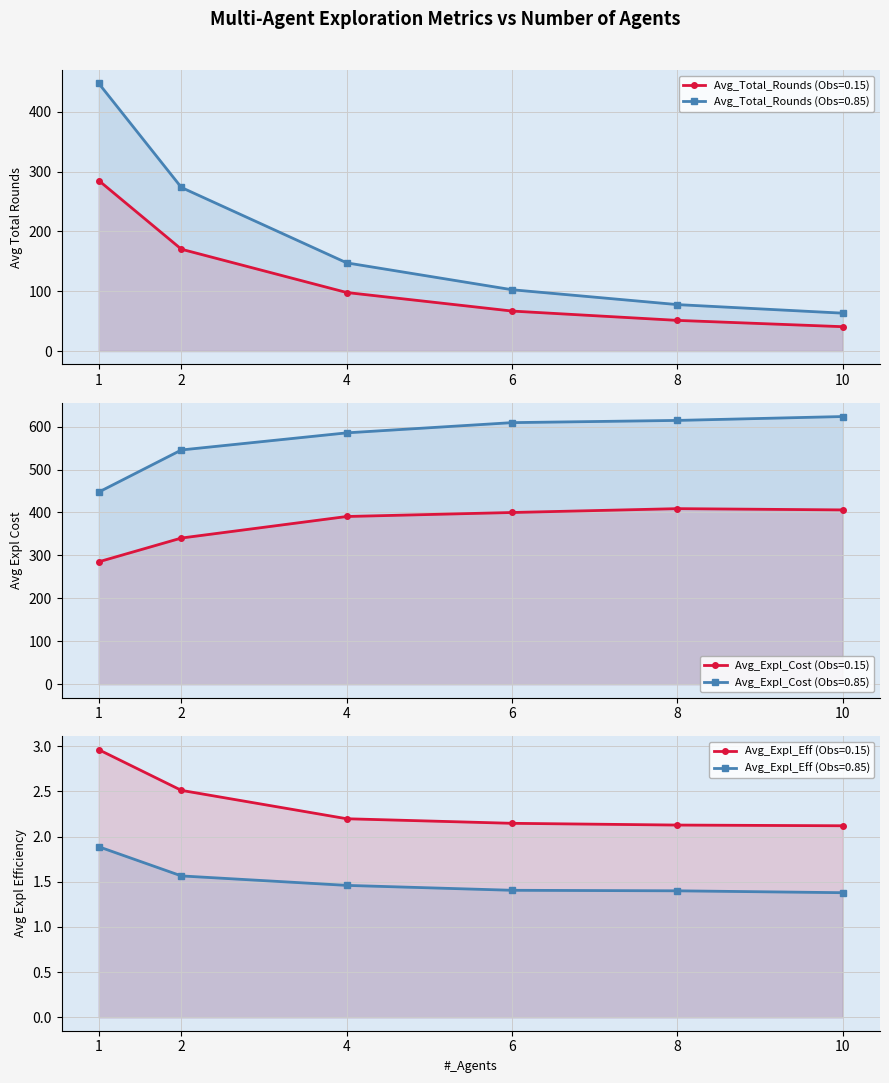

What is the value of the Avg_Total_Rounds (Obs=0.85) point at the 6th from the left?

63.3